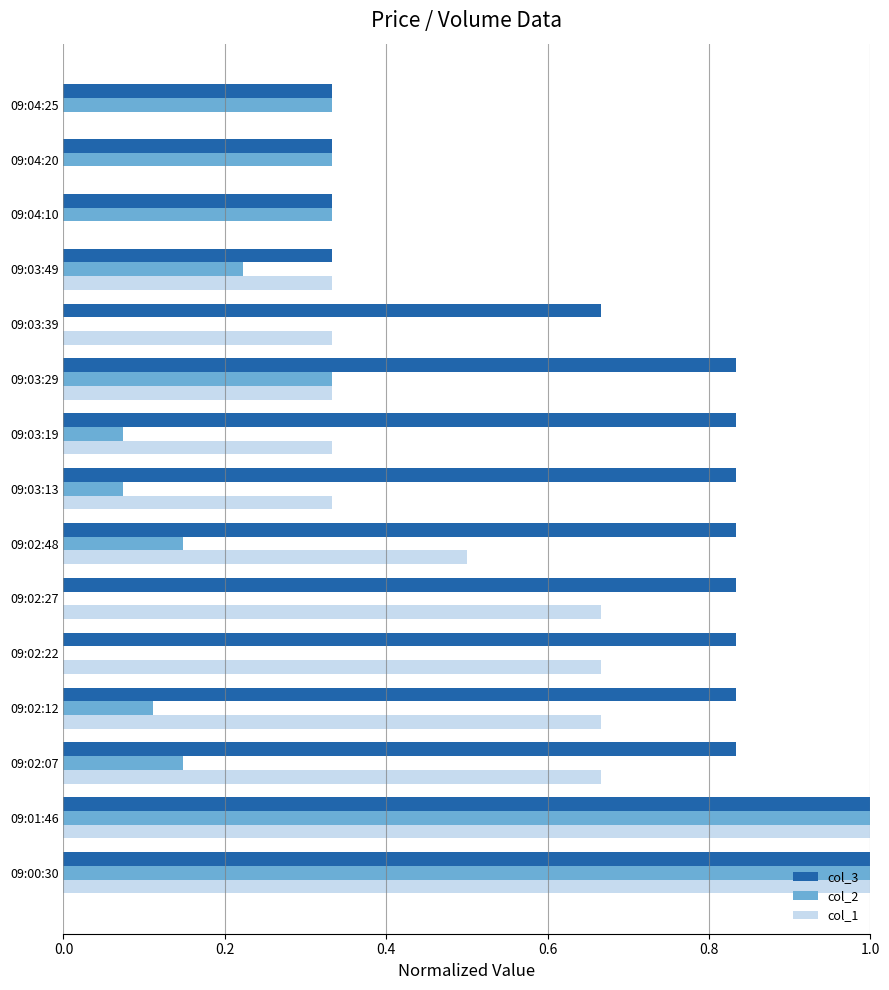

What is the sum of all col_1 values?

6.8